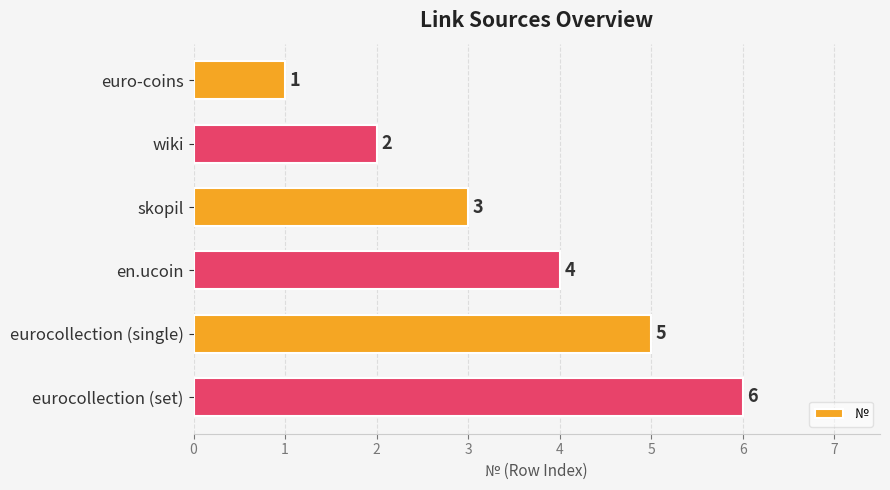

What is the greatest value displayed?

6